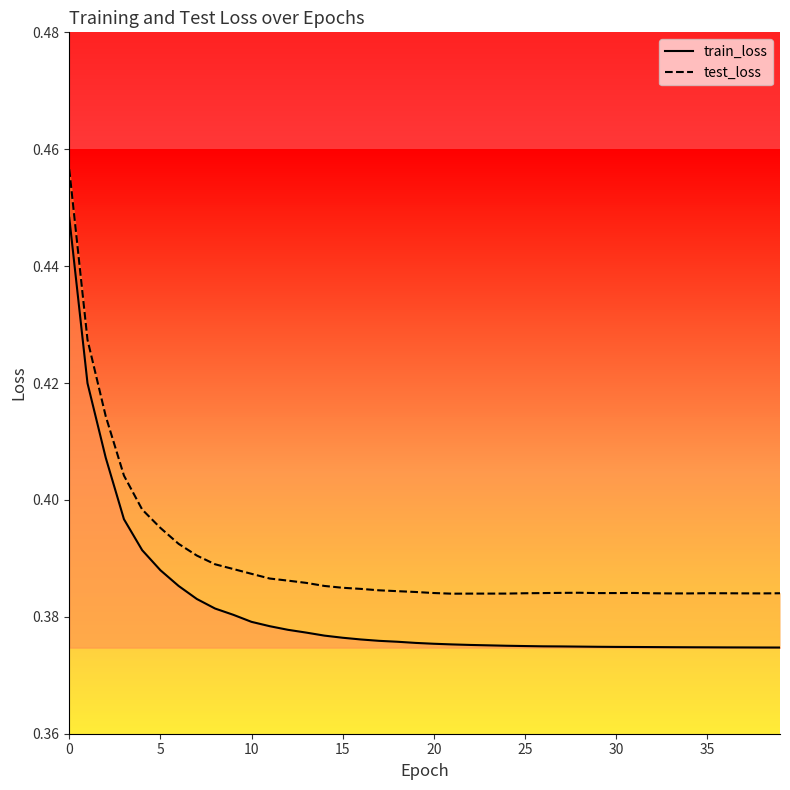

How many test_loss values are between 0 and 1?

40